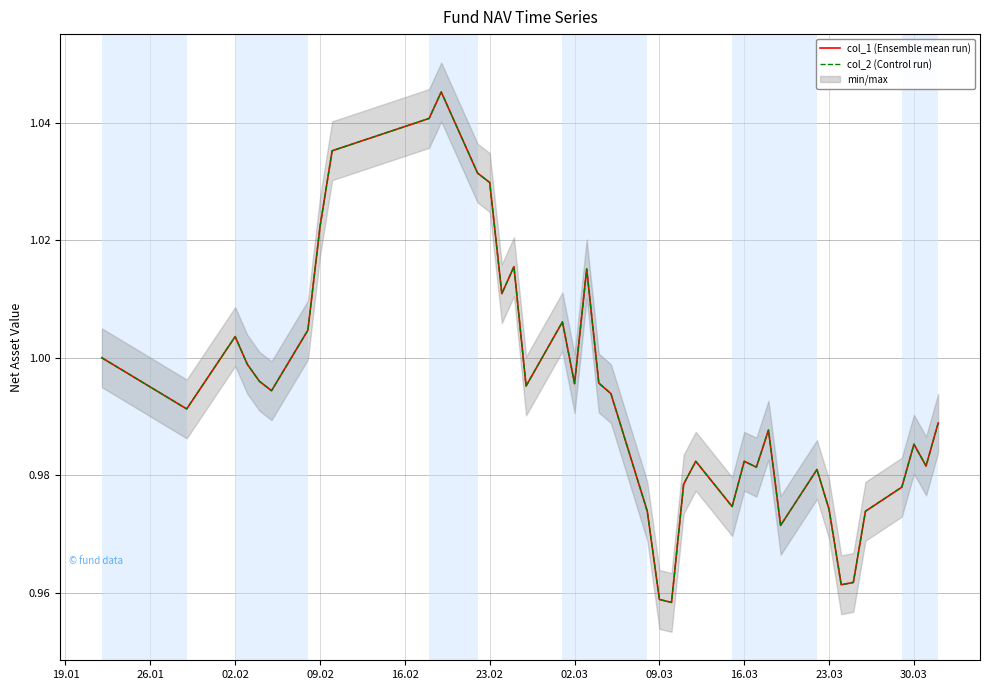

What is the smallest value displayed?

1.0